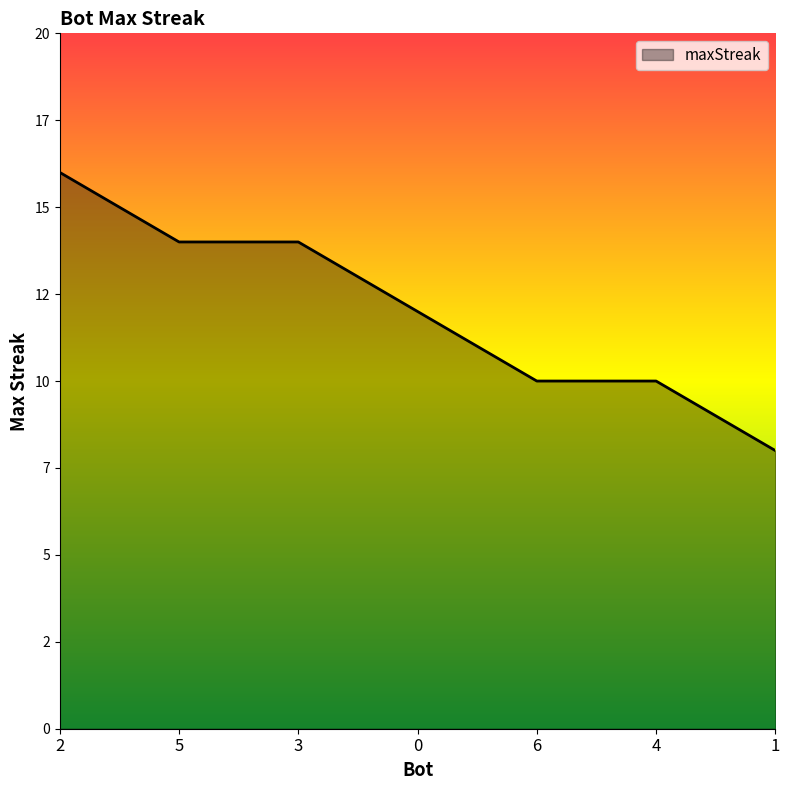

What is the value of the 5th point from the left?

10